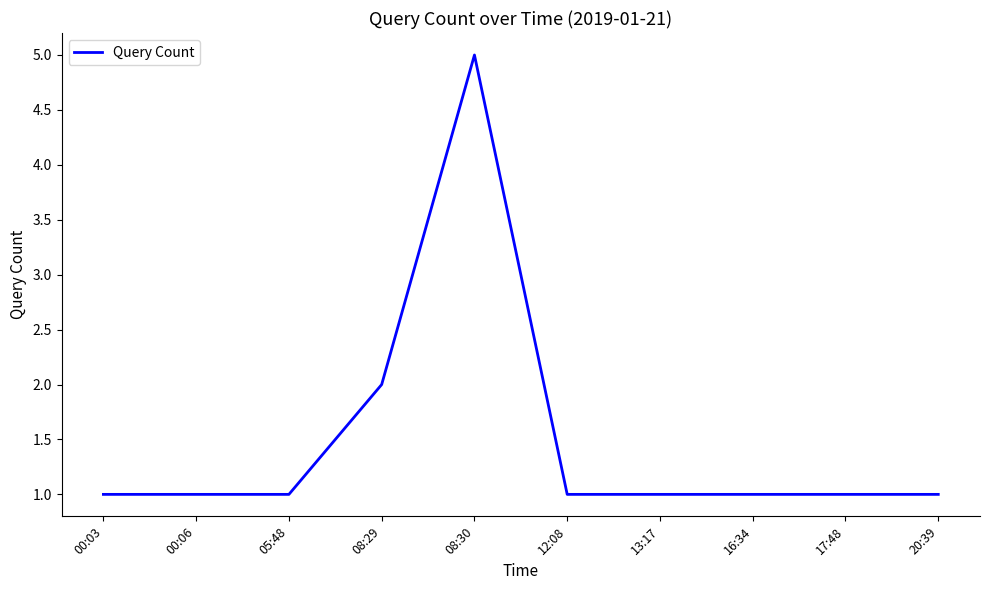

Reading right to left, what are all the values shown in this chart?

1	1	1	1	1	5	2	1	1	1